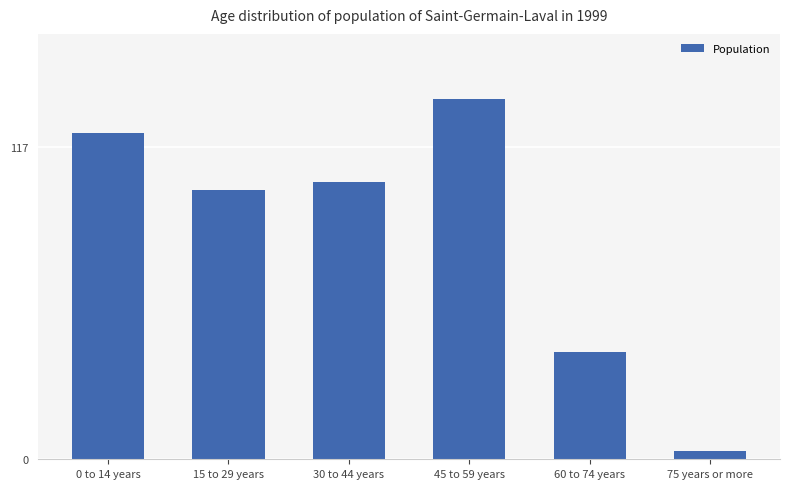

The value at 75 years or more is 3. True or false?

True